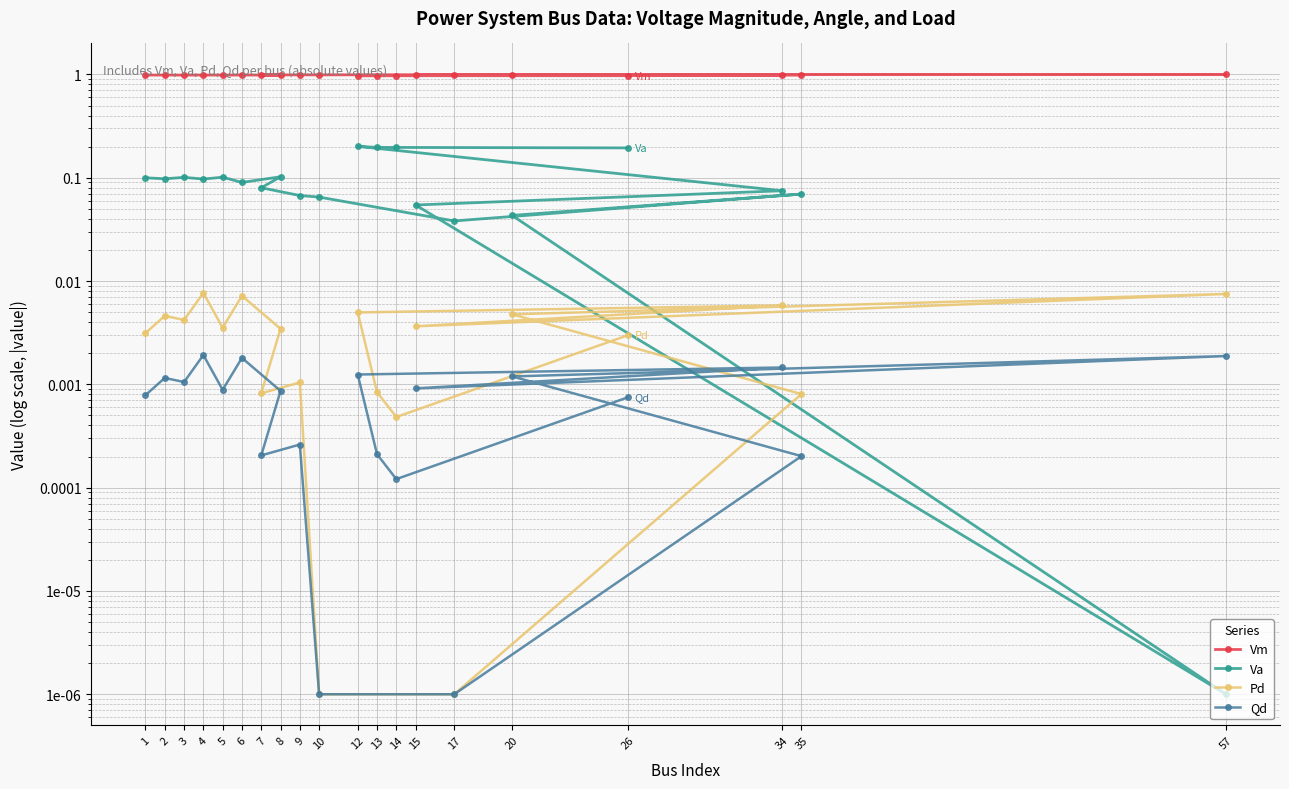

True or false: Pd and Vm cross at least once.

False